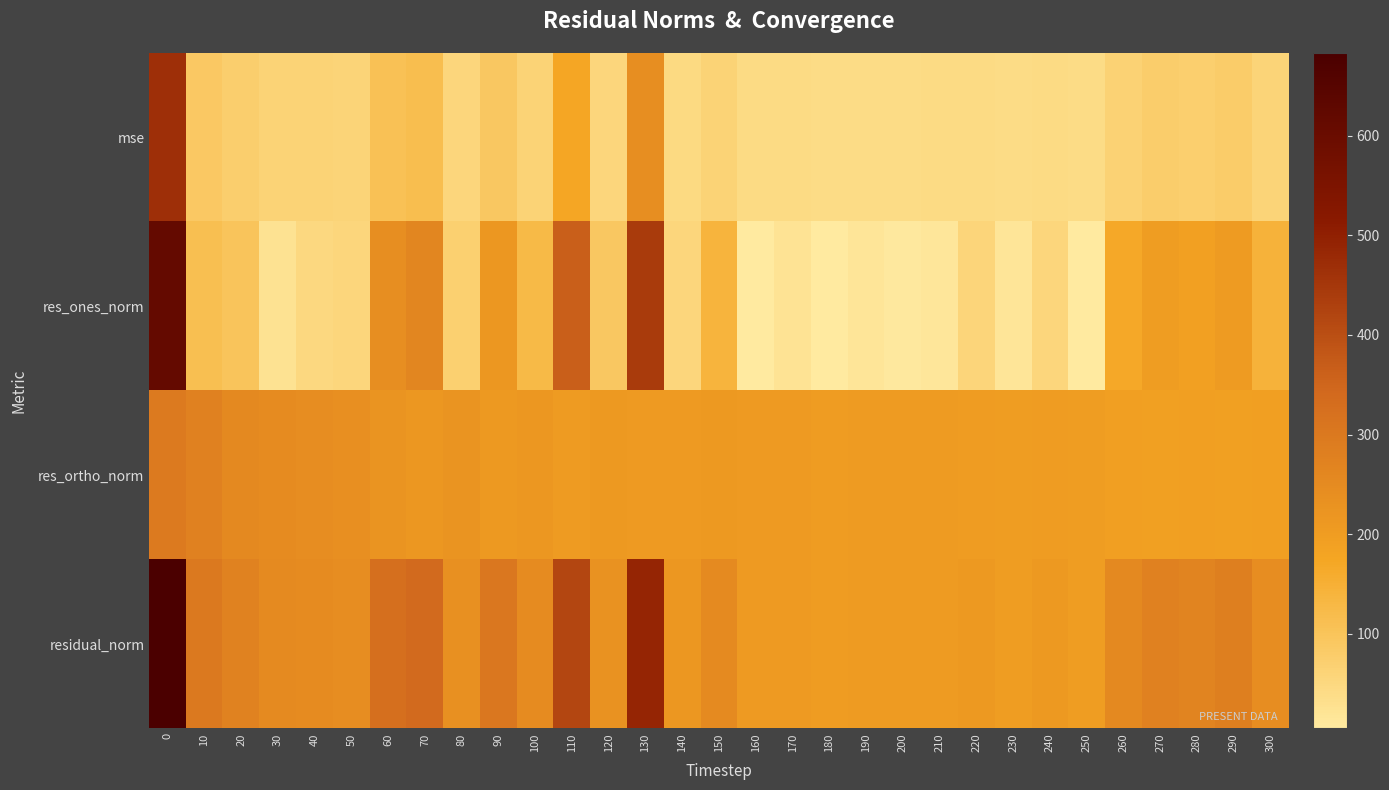

What is the total value across all series at 140?

523.4